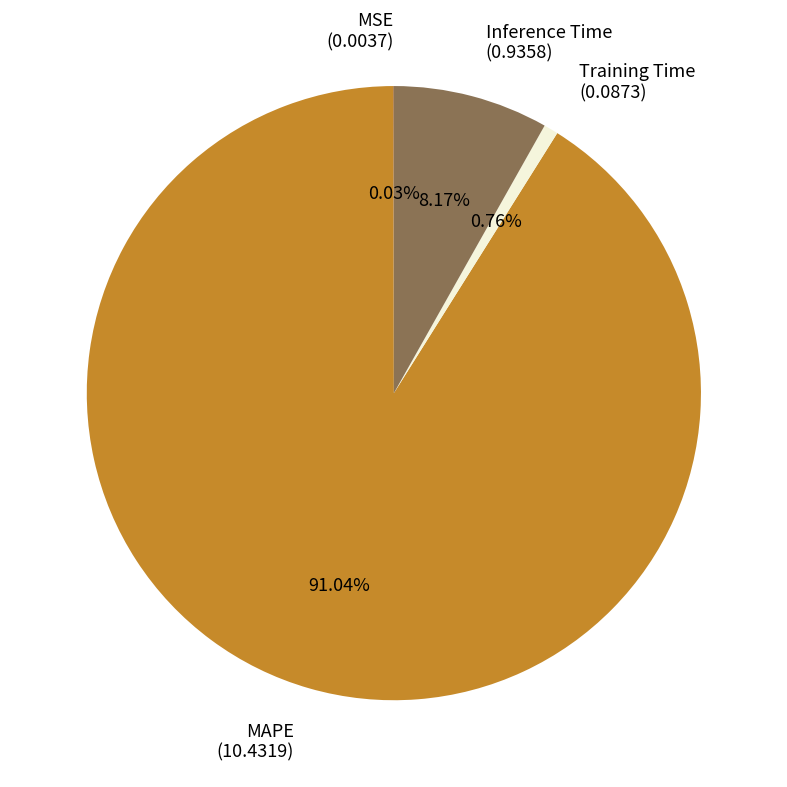

Is it true that Inference Time is 8% of the pie?

True